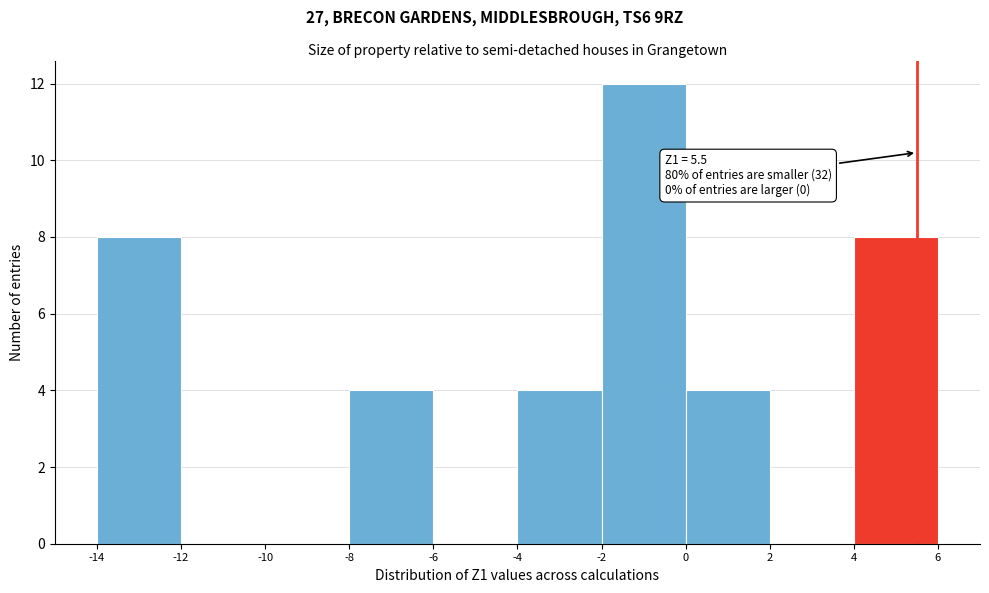

Over which range of the x-axis is the bar tallest?

-2 to 0